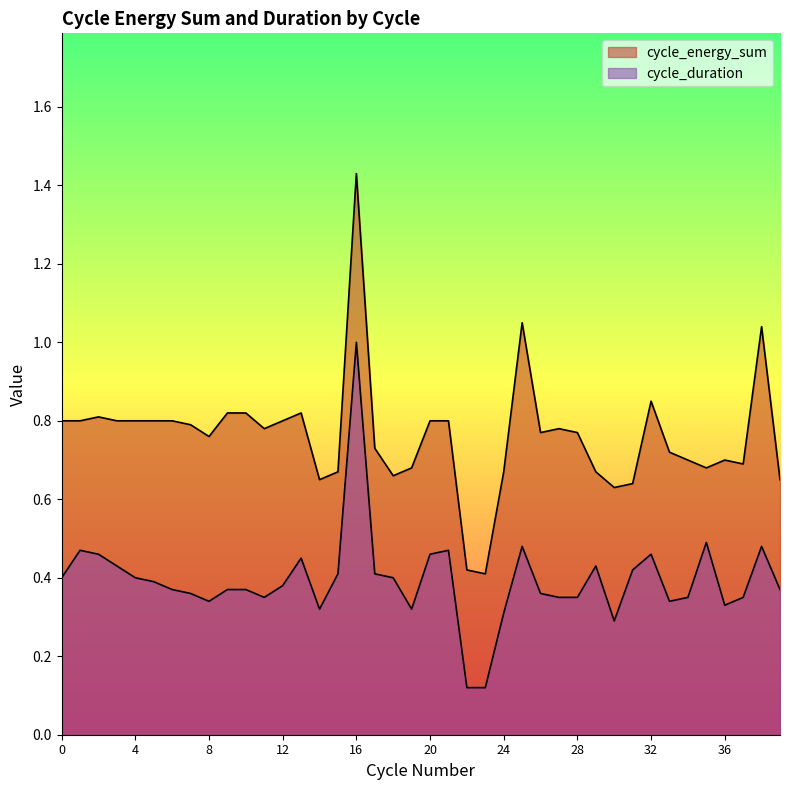

Which has a higher value, 27 or 31?

27